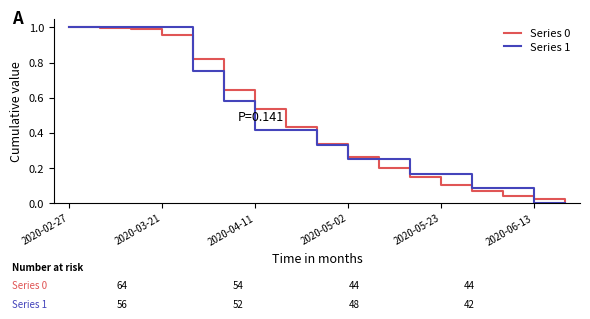

True or false: Series 0 and Series 1 intersect in this chart.

True